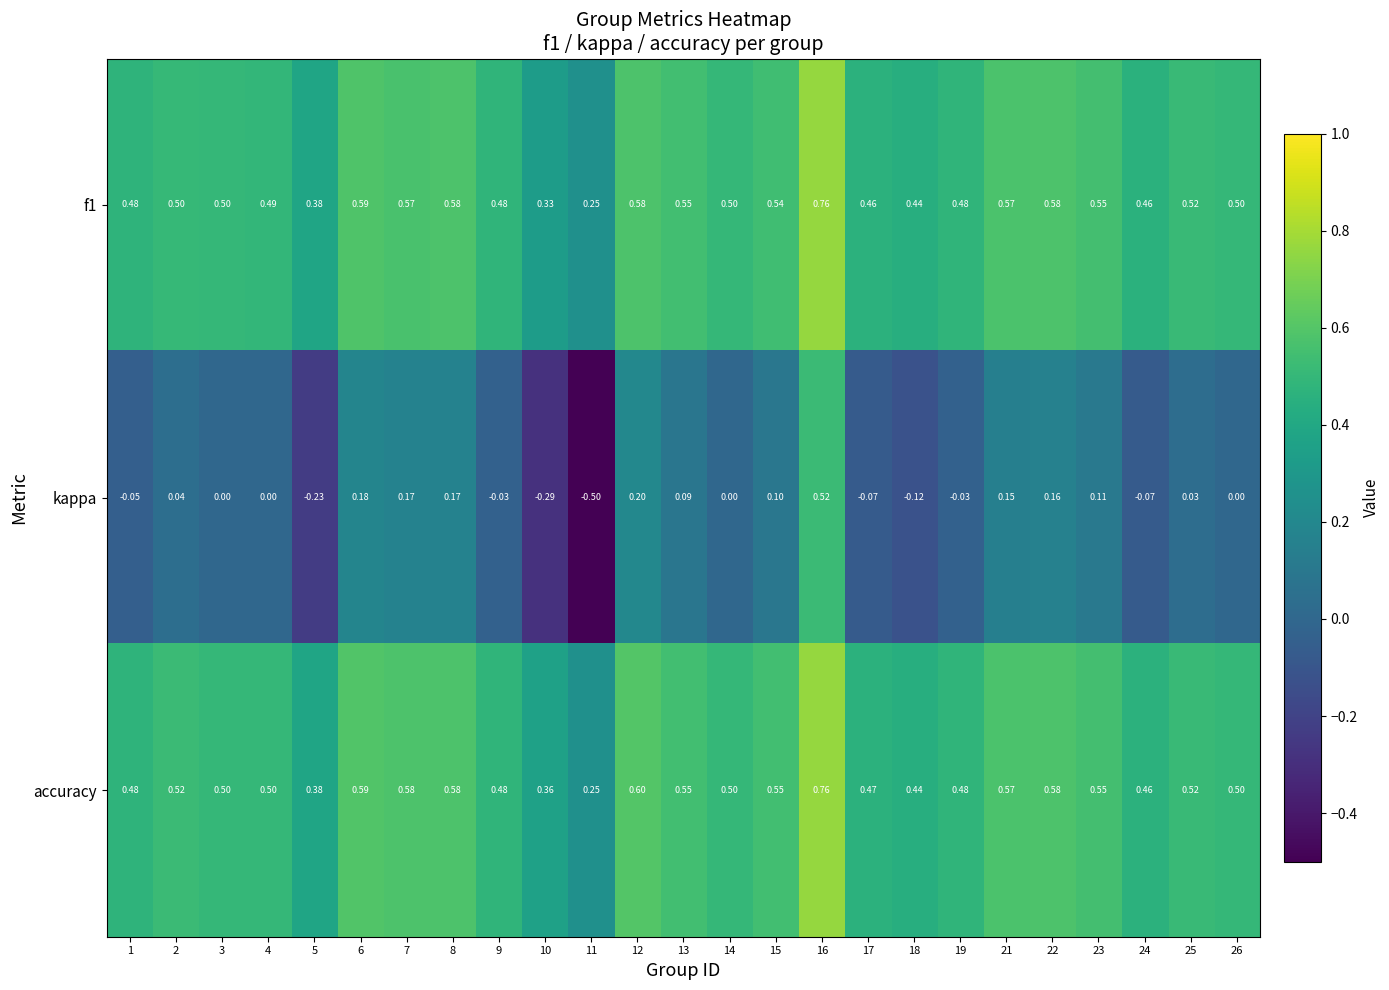

Which series has the largest range (max minus min)?

kappa